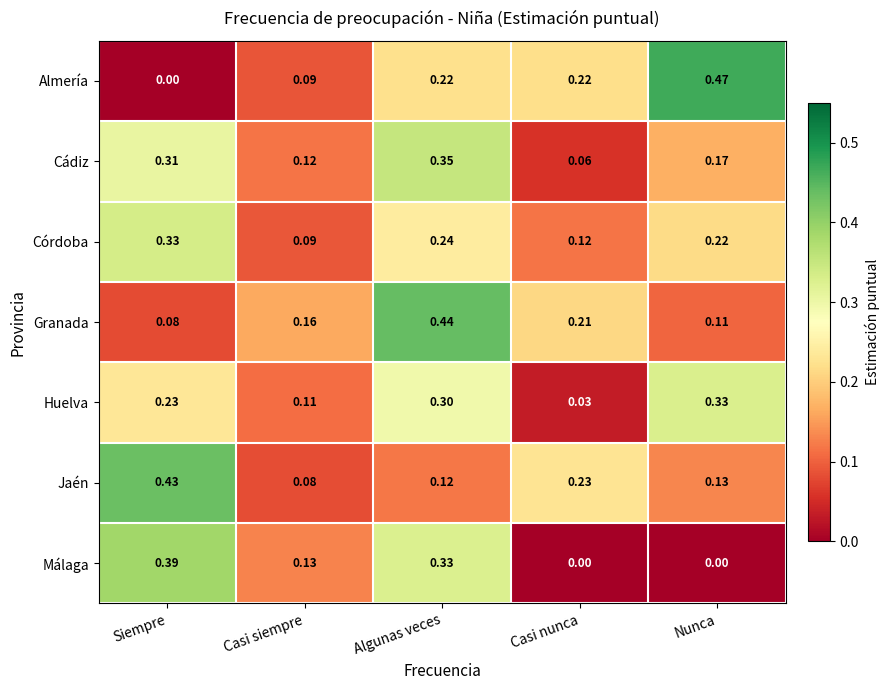

Which series has the widest spread of values?

Almería